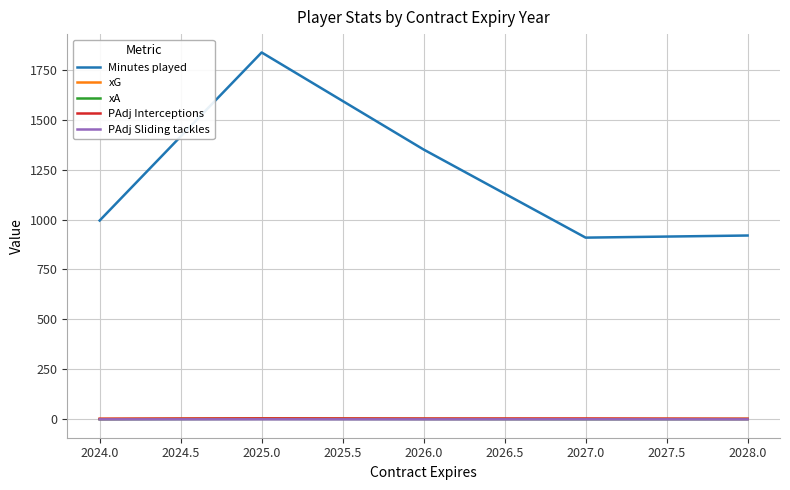

True or false: Minutes played and PAdj Interceptions cross at least once.

False